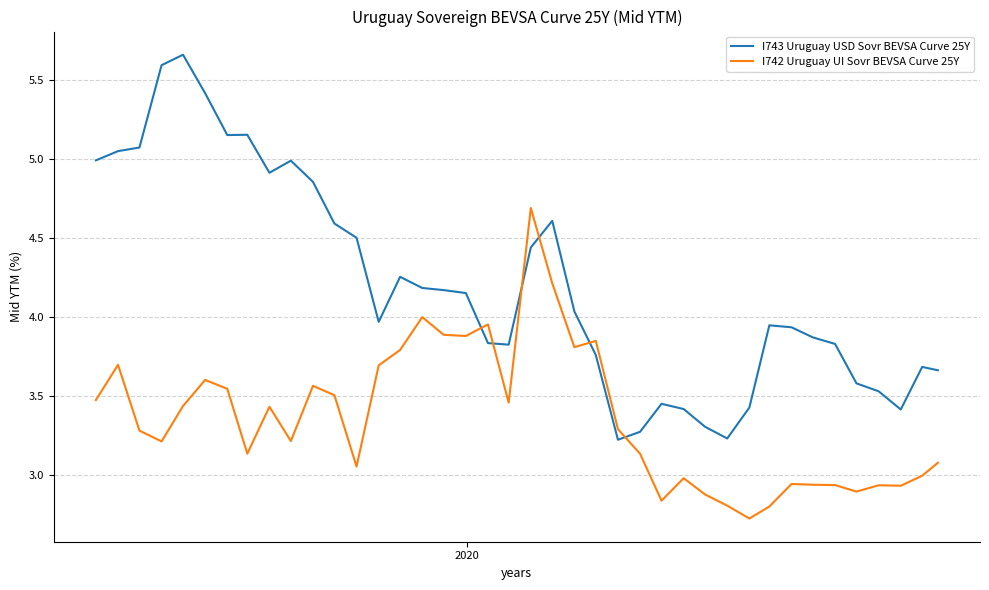

How many times do I742 Uruguay UI Sovr BEVSA Curve 25Y and I743 Uruguay USD Sovr BEVSA Curve 25Y cross each other?

6